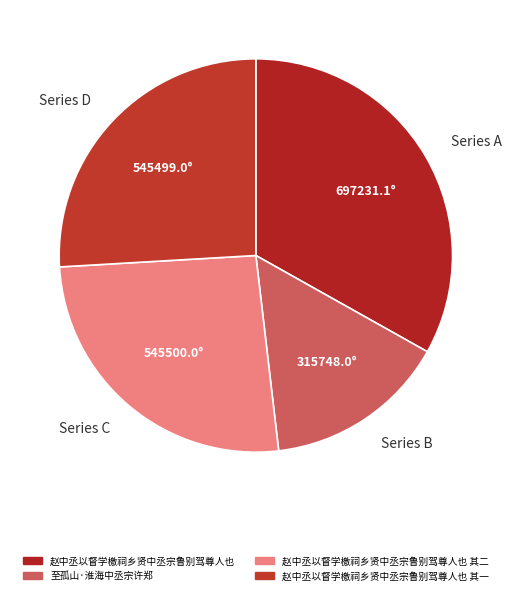

Which has a higher value, 赵中丞以督学檄祠乡贤中丞宗鲁别驾尊人也 or 赵中丞以督学檄祠乡贤中丞宗鲁别驾尊人也 其二?

赵中丞以督学檄祠乡贤中丞宗鲁别驾尊人也